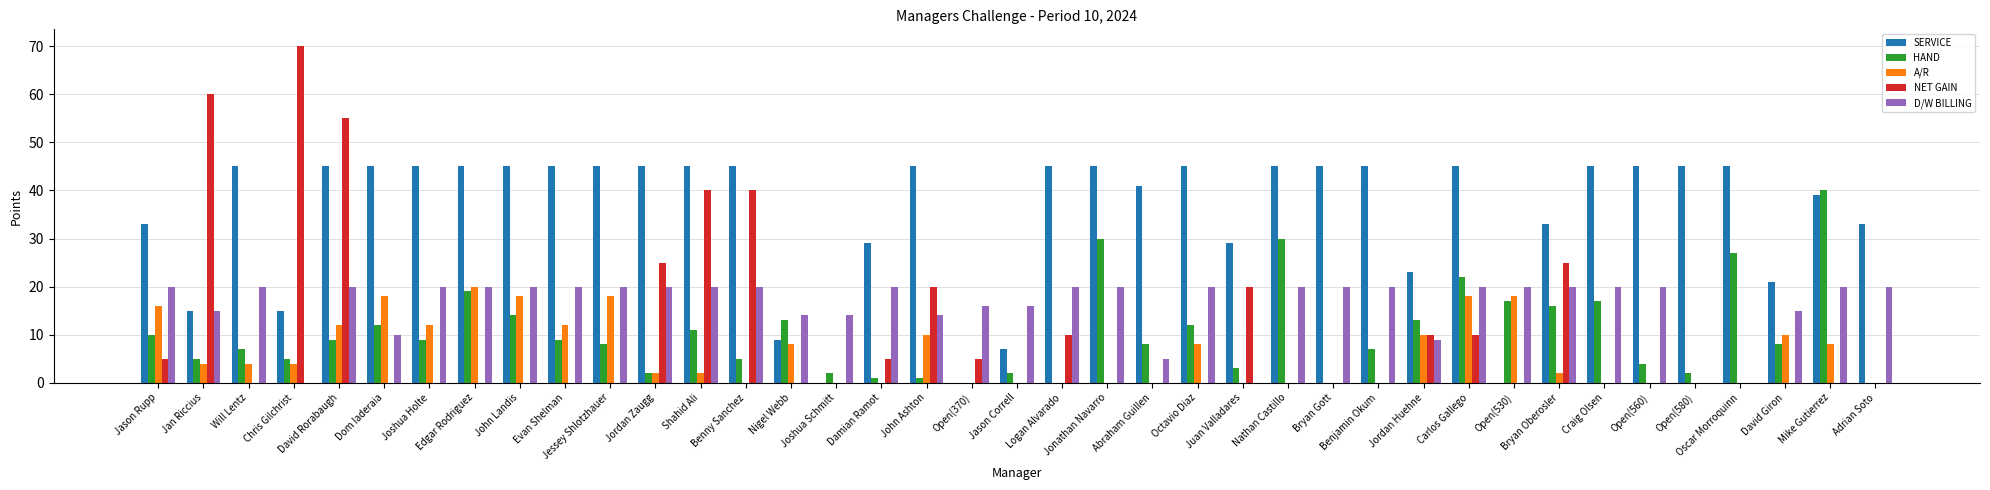

At which label does HAND first exceed 8?

Jason Rupp